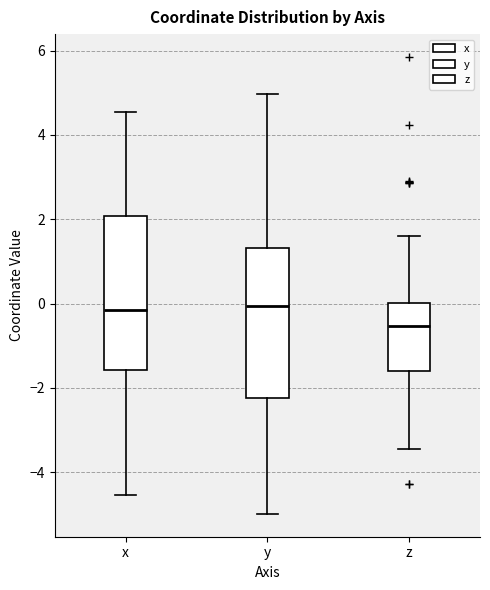

Reading left to right, read every box against the y-axis: the position of its median line, the range the box covers, and the ends of its whiskers. The values are not printed on the chart, so give them approximately, as read against the axis.

x: median -0.2, box -1.6 to 2.0, whiskers -4.6 to 4.6
y: median 0.0, box -2.2 to 1.4, whiskers -5.0 to 5.0
z: median -0.6, box -1.6 to 0.0, whiskers -3.4 to 1.6